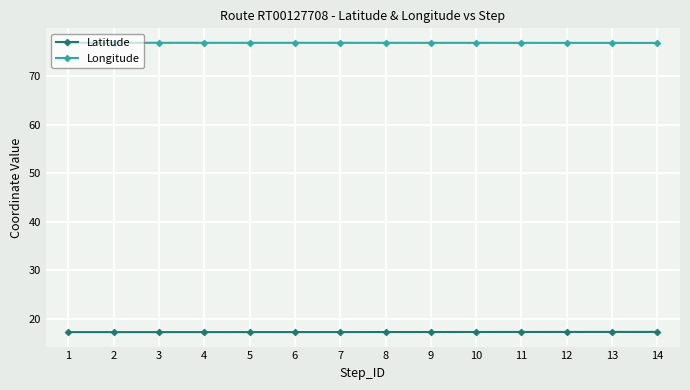

What is the smallest value displayed?

17.3